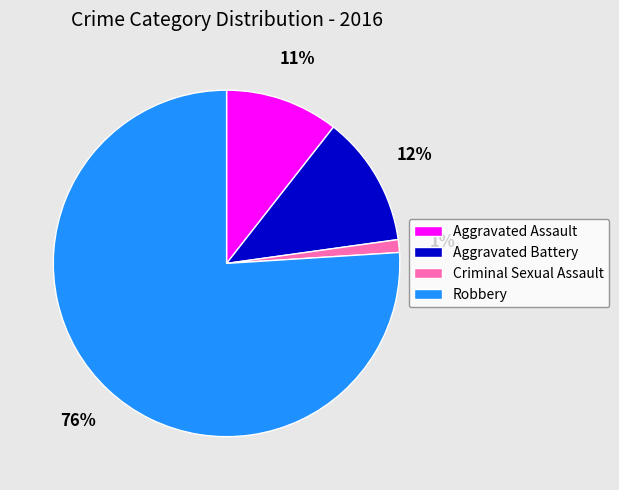

To the nearest percent, what is the difference between the largest and smallest slice percentages?

75%